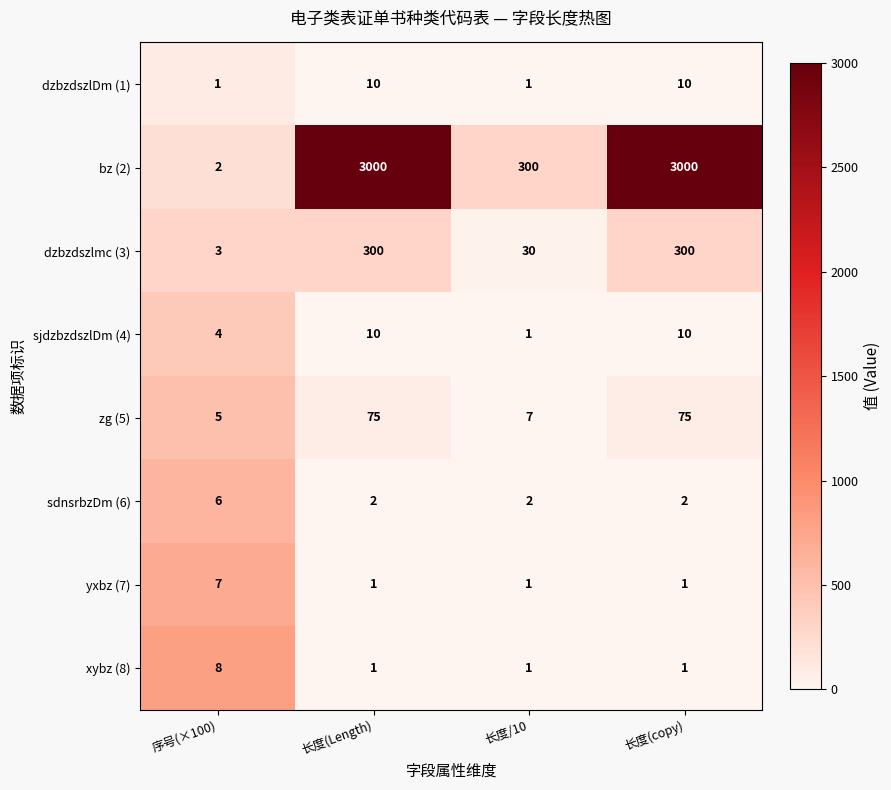

What is the difference between the maximum and second lowest values in the dzbzdszlmc (3) series?

270